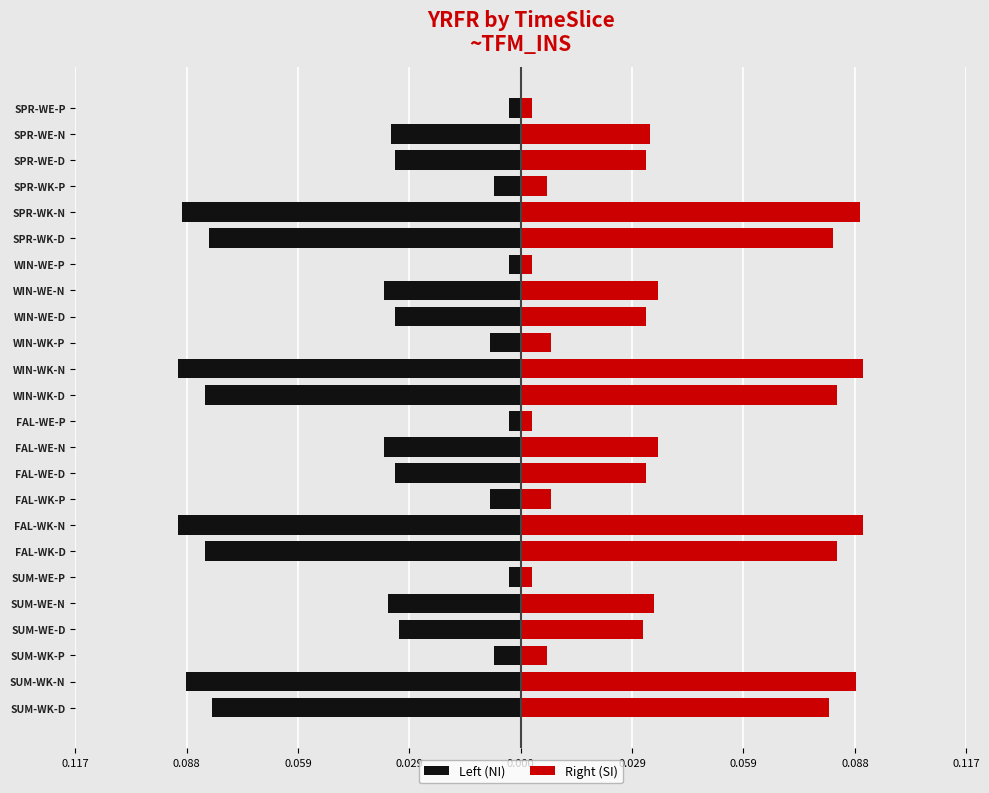

Reading left to right, extract all data points from this chart.

Left (NI): -0.1	-0.1	-0.0	-0.0	-0.0	-0.0	-0.1	-0.1	-0.0	-0.0	-0.0	-0.0	-0.1	-0.1	-0.0	-0.0	-0.0	-0.0	-0.1	-0.1	-0.0	-0.0	-0.0	-0.0
Right (SI): 0.1	0.1	0.0	0.0	0.0	0.0	0.1	0.1	0.0	0.0	0.0	0.0	0.1	0.1	0.0	0.0	0.0	0.0	0.1	0.1	0.0	0.0	0.0	0.0